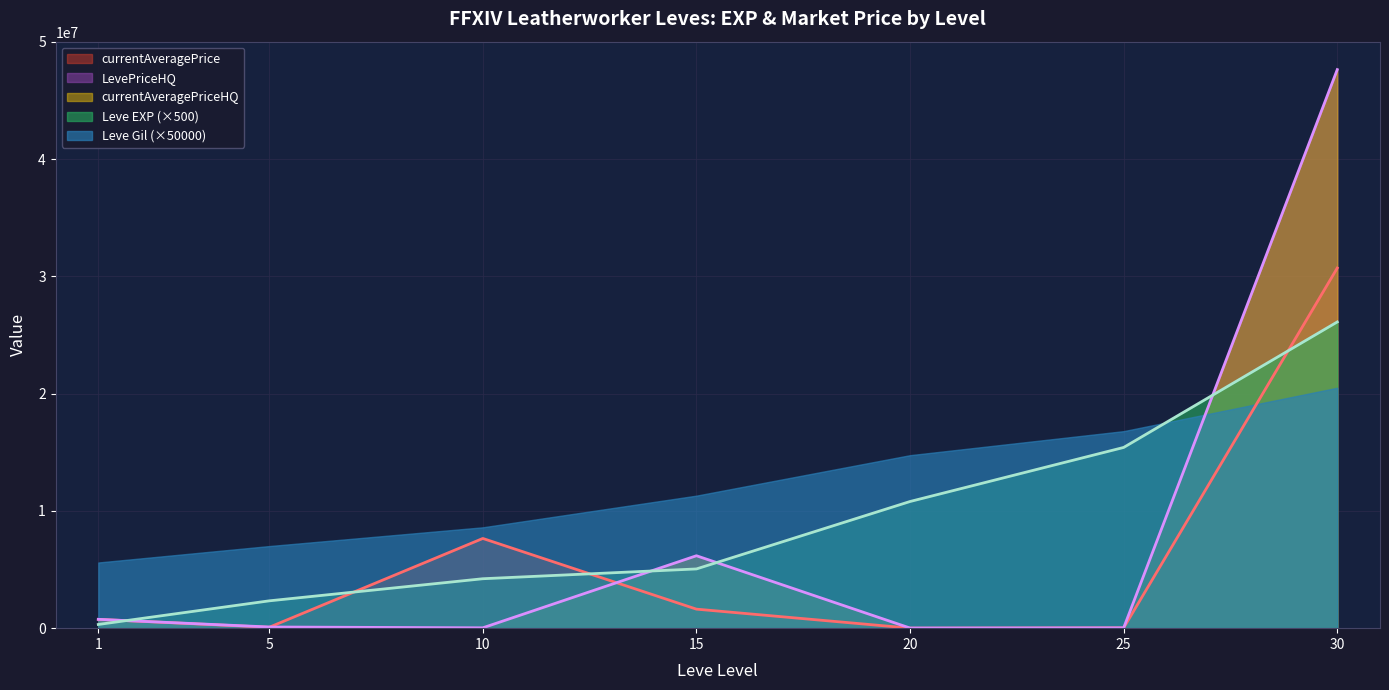

List the labels in order of currentAveragePrice value, smallest first.

20, 25, 5, 1, 15, 10, 30